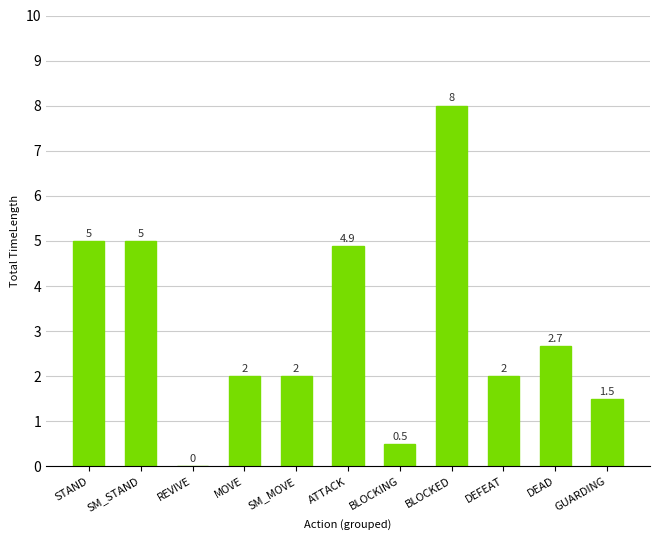

Reading left to right, what are all the values shown in this chart?

STAND=5.0	SM_STAND=5.0	REVIVE=0.0	MOVE=2.0	SM_MOVE=2.0	ATTACK=4.9	BLOCKING=0.5	BLOCKED=8.0	DEFEAT=2.0	DEAD=2.7	GUARDING=1.5